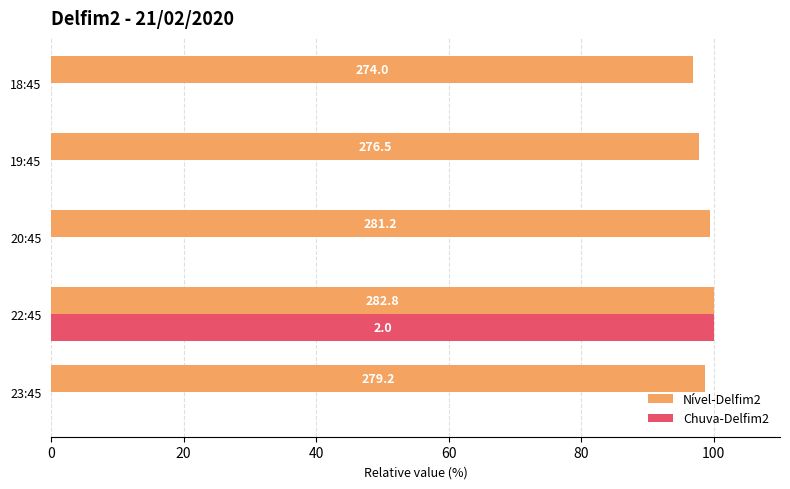

Reading left to right, transcribe all the data shown in this chart.

Nível-Delfim2: 98.7	100.0	99.4	97.8	96.9
Chuva-Delfim2: 0.0	100.0	0.0	0.0	0.0